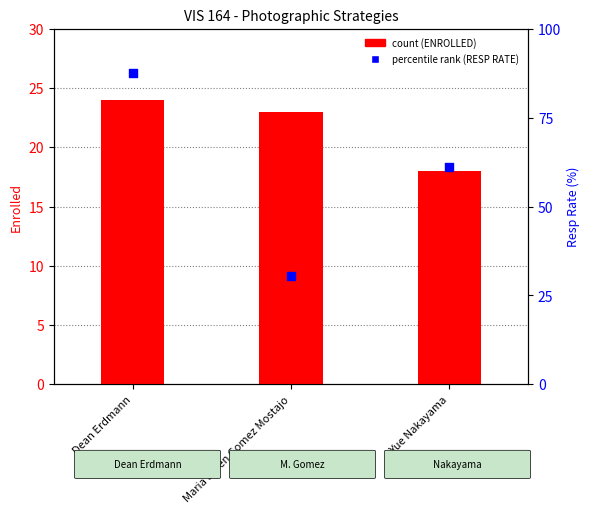

Is the value of RESP RATE (percentile) at Maria Loren Gomez Mostajo greater than the value of ENROLLED (count) at Yue Nakayama?

Yes